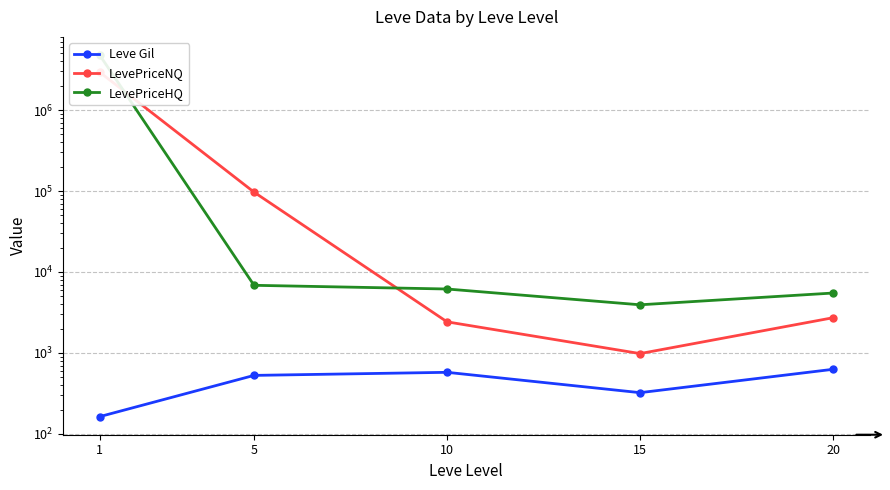

What is the value of the LevePriceHQ point at the 1st from the left?

4791681.2